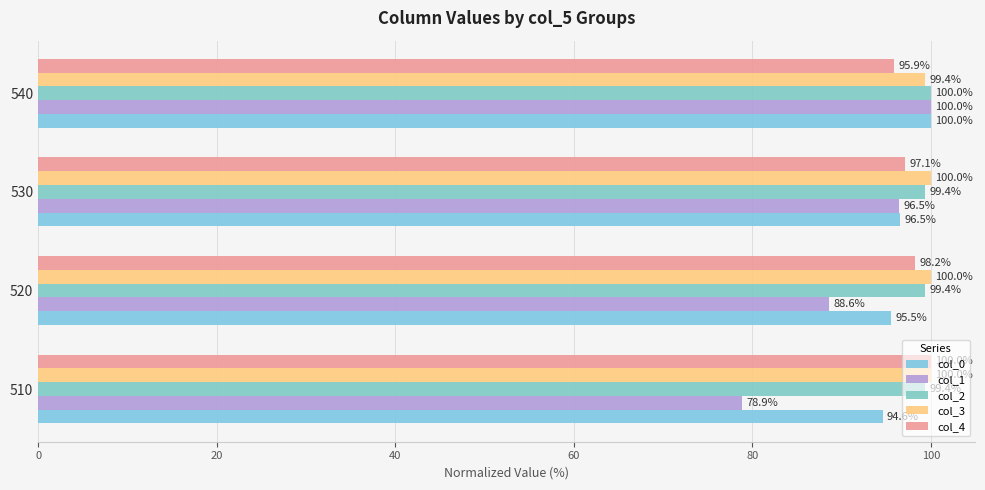

How many data points in col_1 are above 96?

2